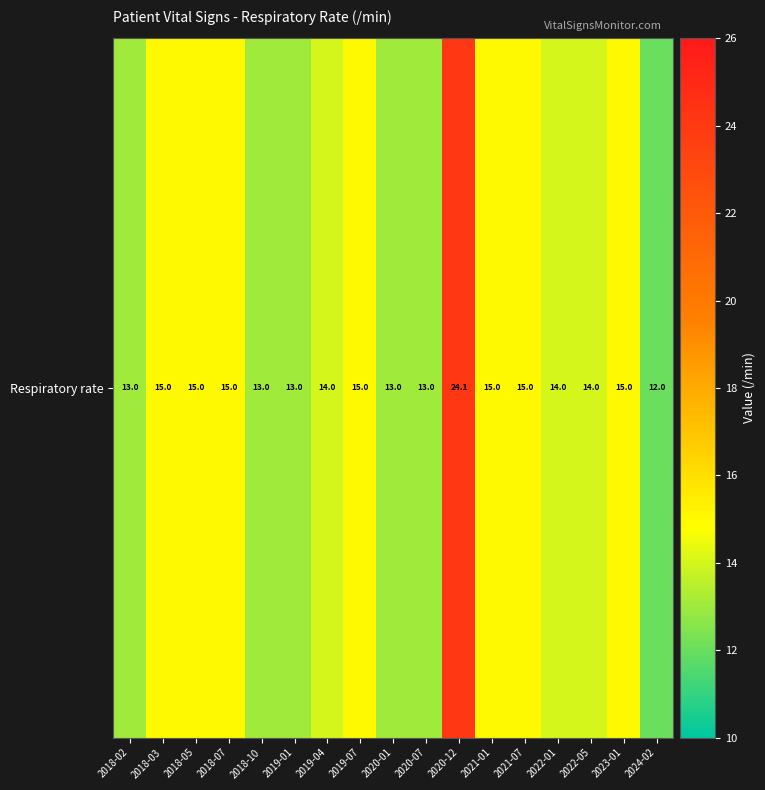

What is the minimum value shown in the chart?

12.0